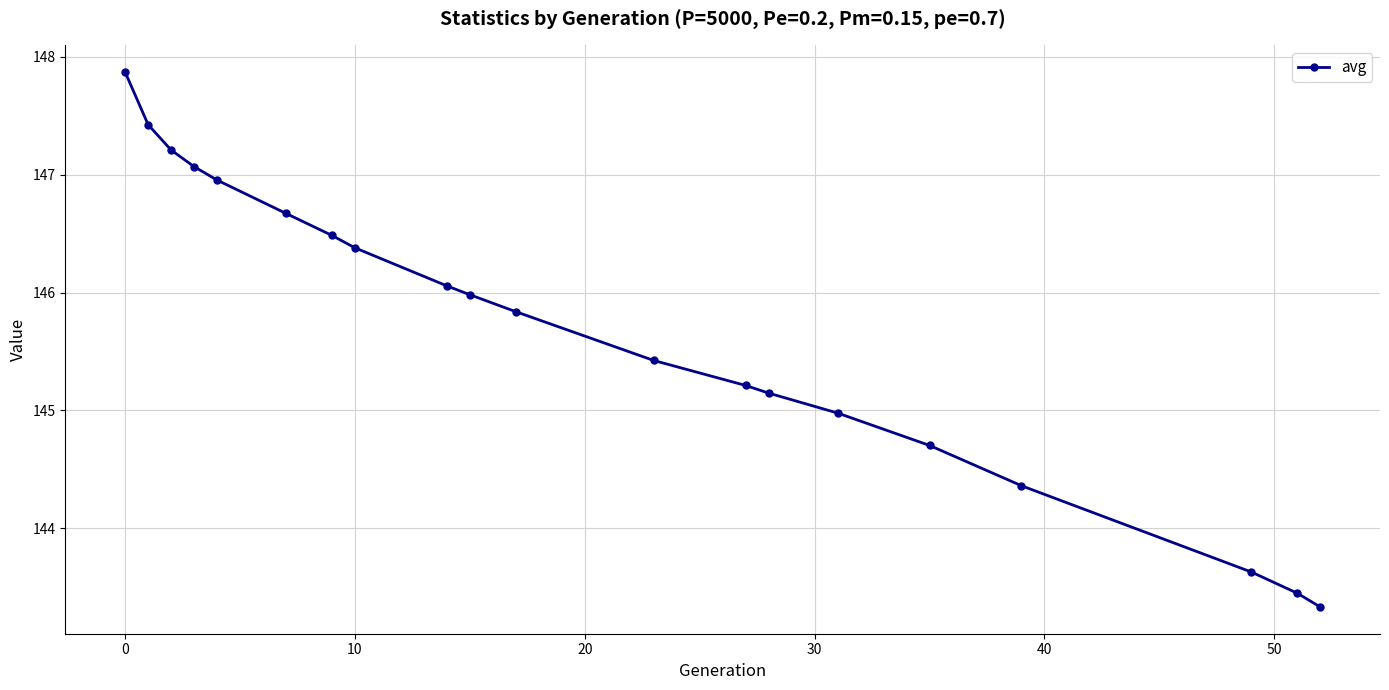

What is the value of the 16th point from the left?

144.7